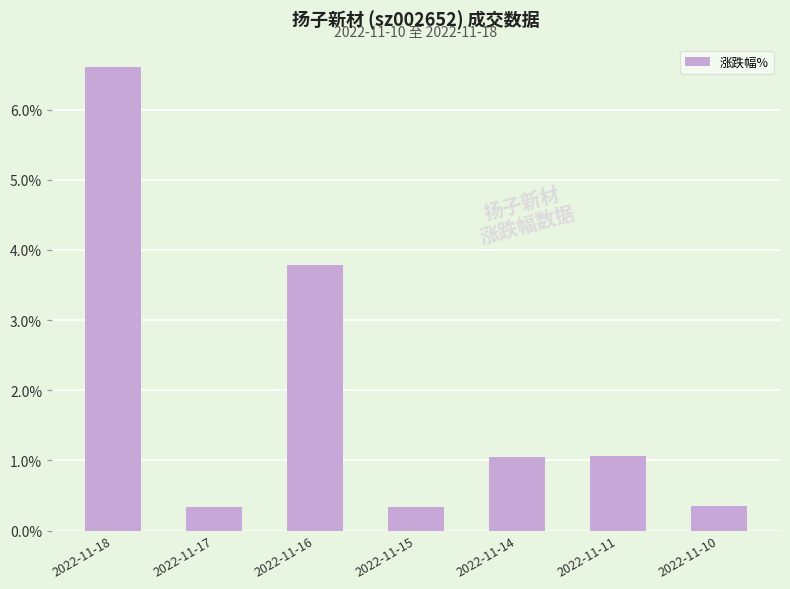

Which label corresponds to the largest value in the chart?

2022-11-18